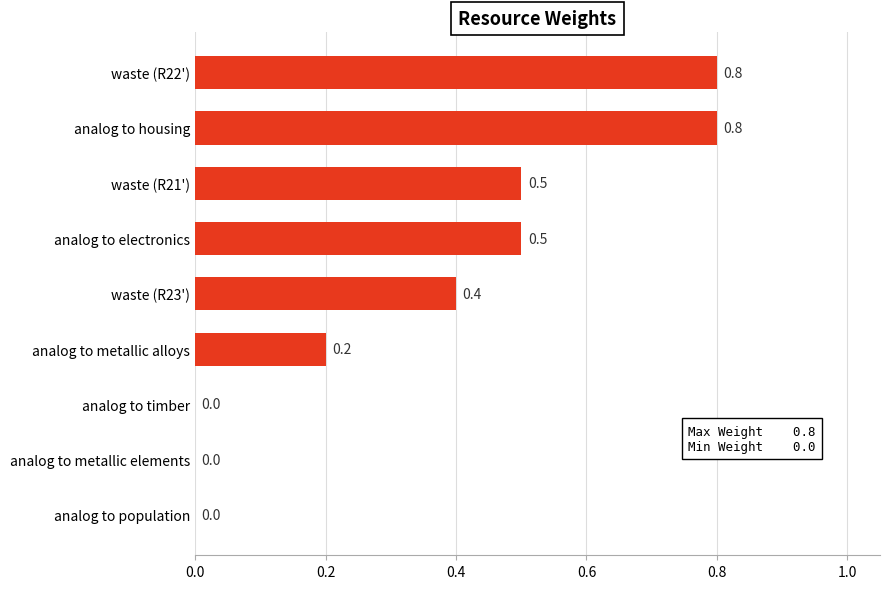

Reading bottom to top, what are all the values shown in this chart?

analog to population=0.0	analog to metallic elements=0.0	analog to timber=0.0	analog to metallic alloys=0.2	waste (R23')=0.4	analog to electronics=0.5	waste (R21')=0.5	analog to housing=0.8	waste (R22')=0.8